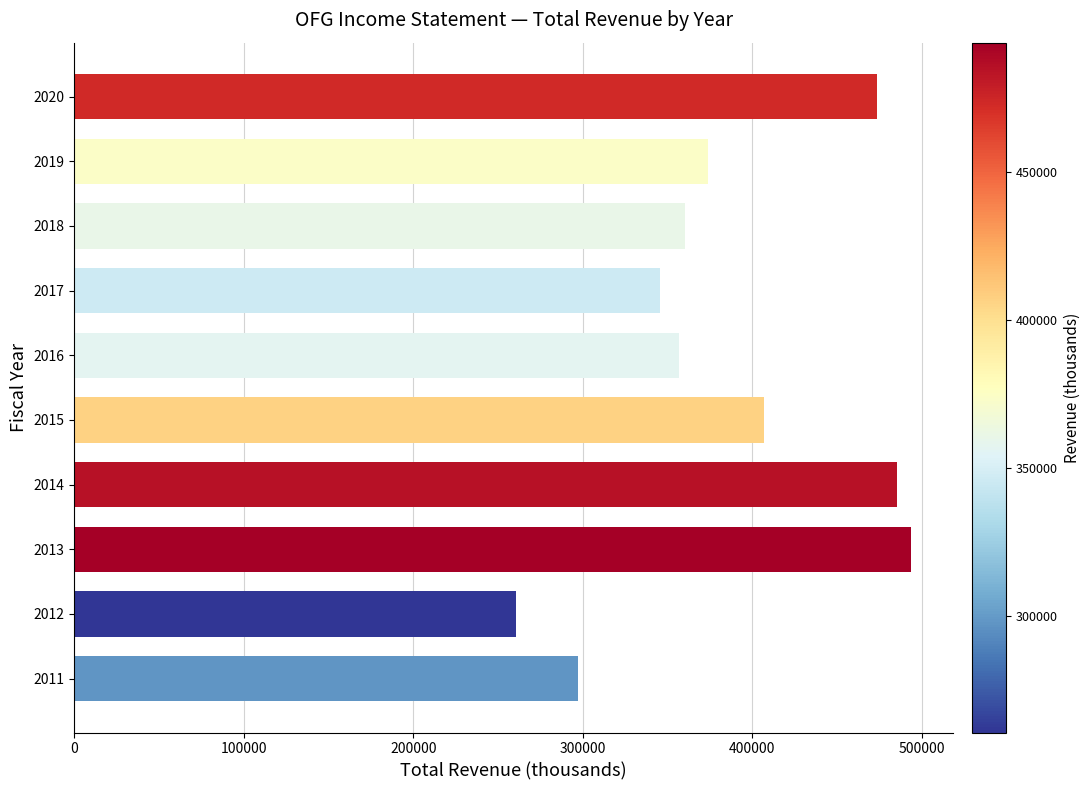

What is the greatest value displayed?

493600